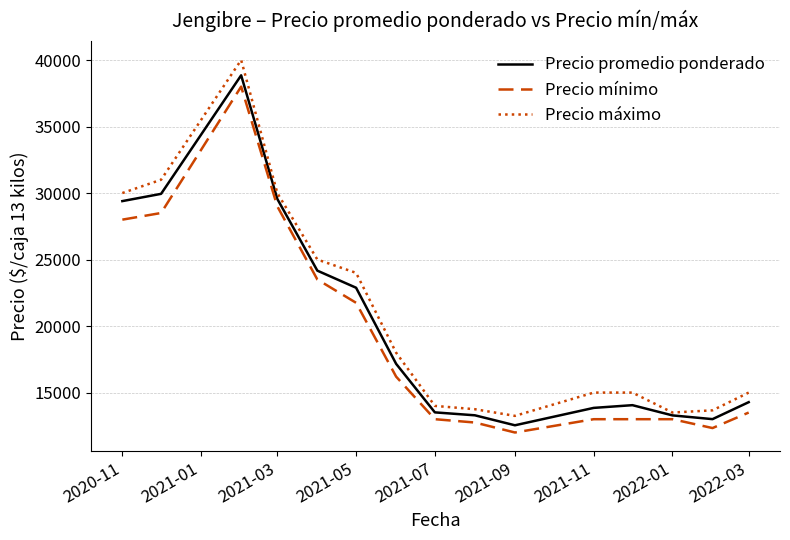

What is the minimum value shown in the chart?

12000.0